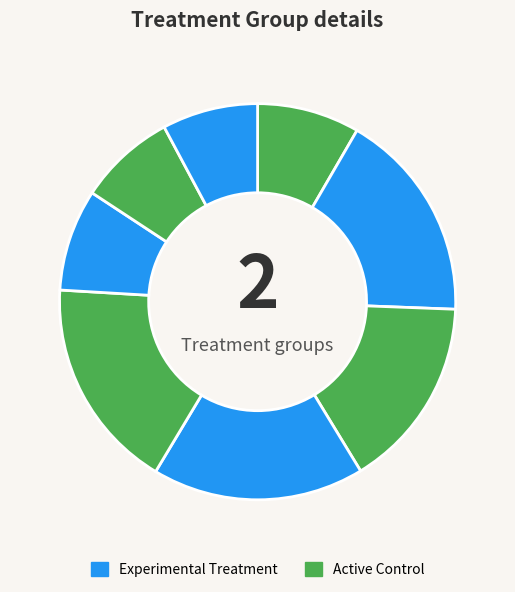

How many segments does this pie chart have?

8